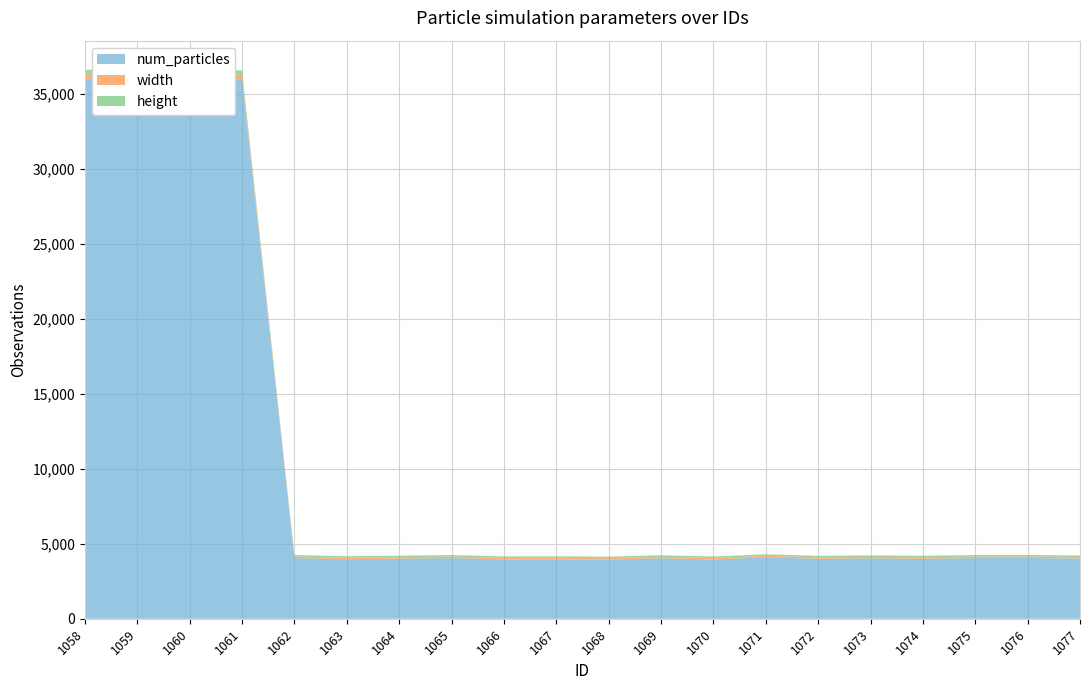

Reading left to right, transcribe all the data shown in this chart.

num_particles: 1058=35999	1059=36107	1060=35962	1061=35964	1062=4047	1063=3966	1064=4003	1065=4045	1066=3954	1067=3964	1068=3938	1069=4031	1070=3948	1071=4098	1072=3994	1073=4021	1074=3998	1075=4044	1076=4051	1077=4018
width: 1058=300	1059=300	1060=300	1061=300	1062=100	1063=100	1064=100	1065=100	1066=100	1067=100	1068=100	1069=100	1070=100	1071=100	1072=100	1073=100	1074=100	1075=100	1076=100	1077=100
height: 1058=300	1059=300	1060=300	1061=300	1062=100	1063=100	1064=100	1065=100	1066=100	1067=100	1068=100	1069=100	1070=100	1071=100	1072=100	1073=100	1074=100	1075=100	1076=100	1077=100